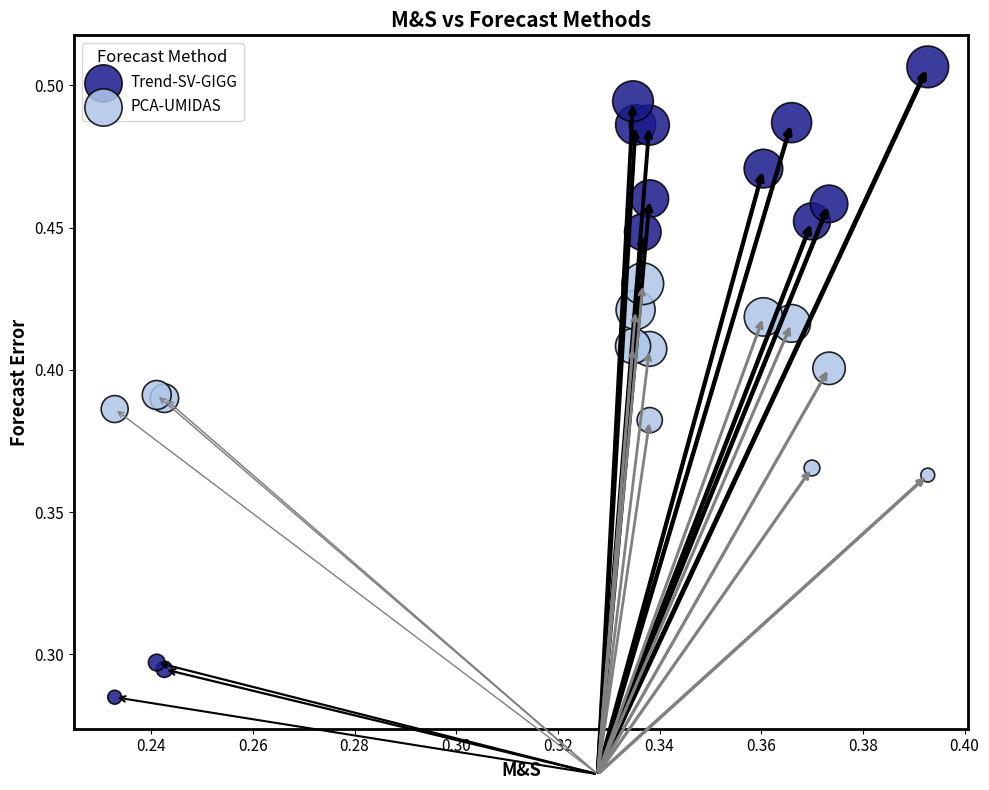

Which series has the largest Y range (max minus min)?

Trend-SV-GIGG